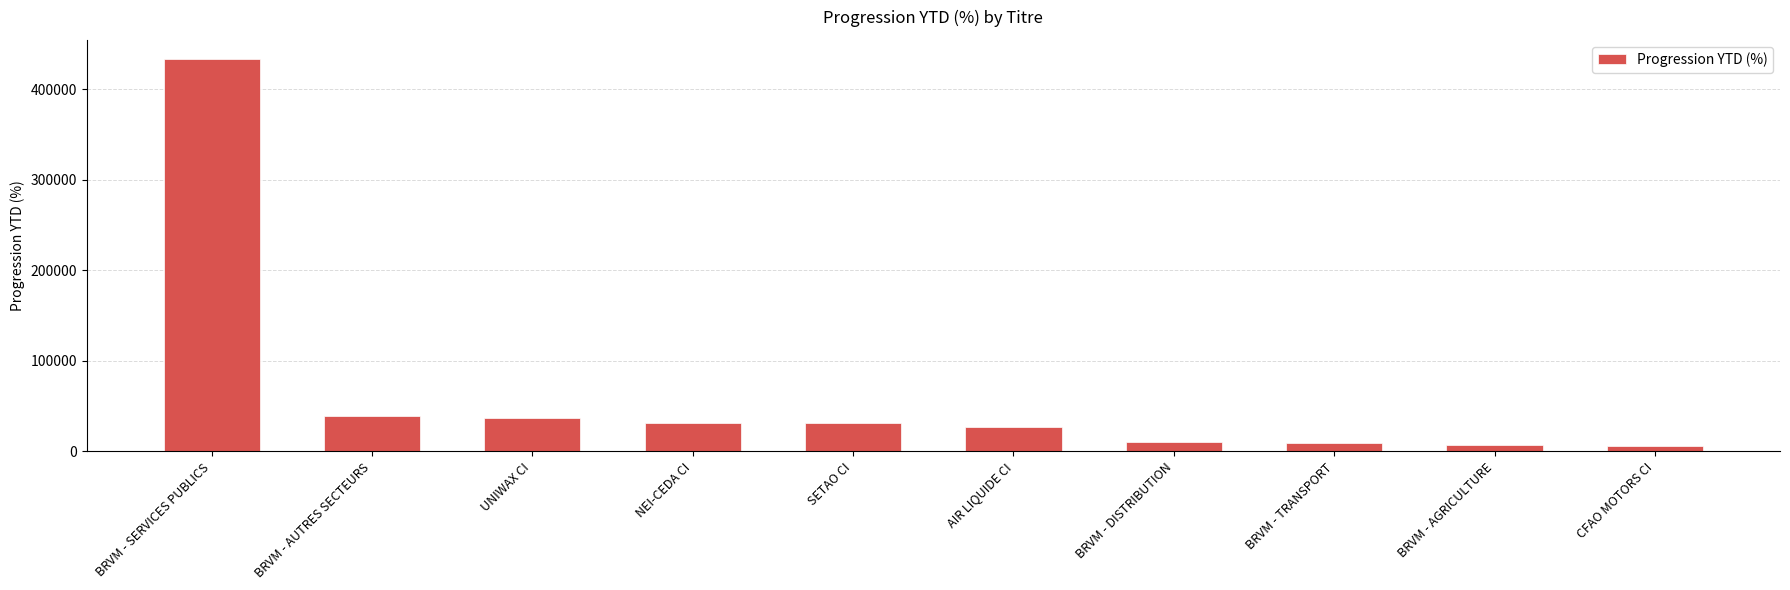

Are the bars horizontal?

No